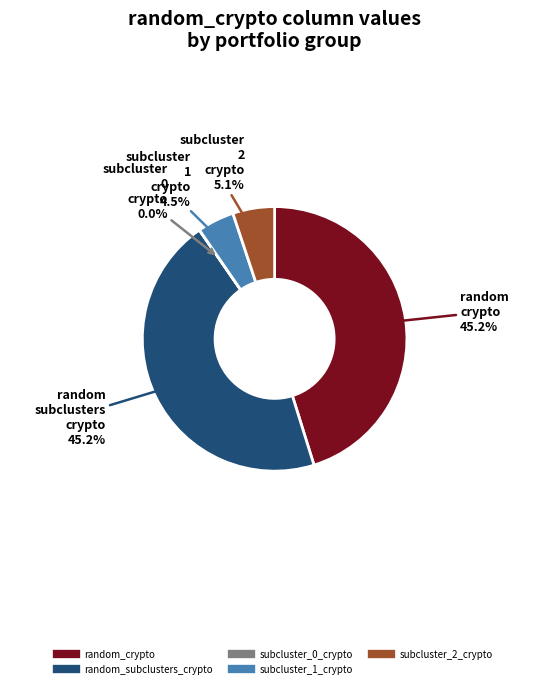

Is there any slice that represents more than half of the pie?

No